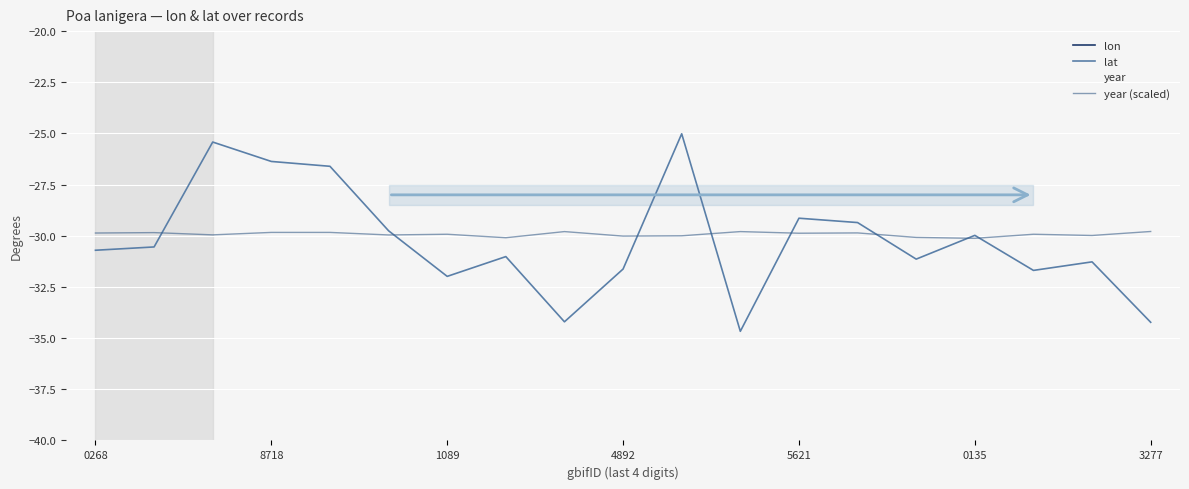

What is the sum of the lon values at 7 and 5621?

-109.5